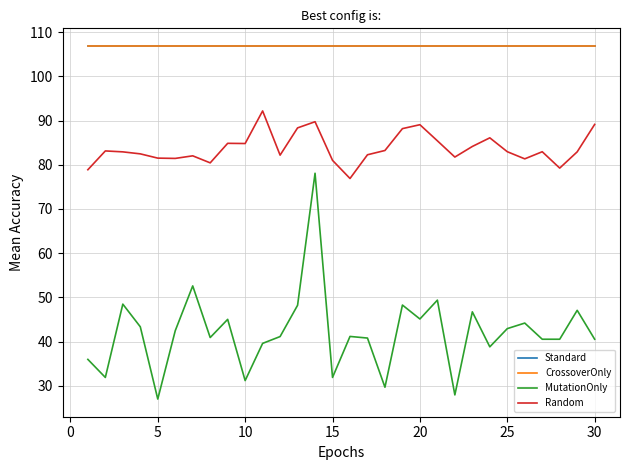

How many lines are shown in the chart?

4